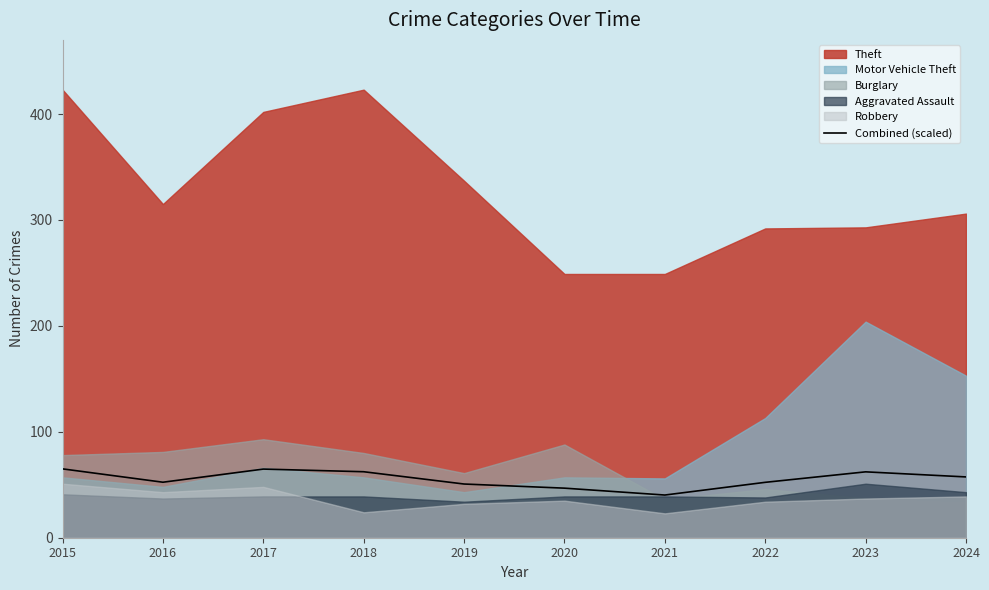

True or false: the data has more than 2 interior local peaks.

False